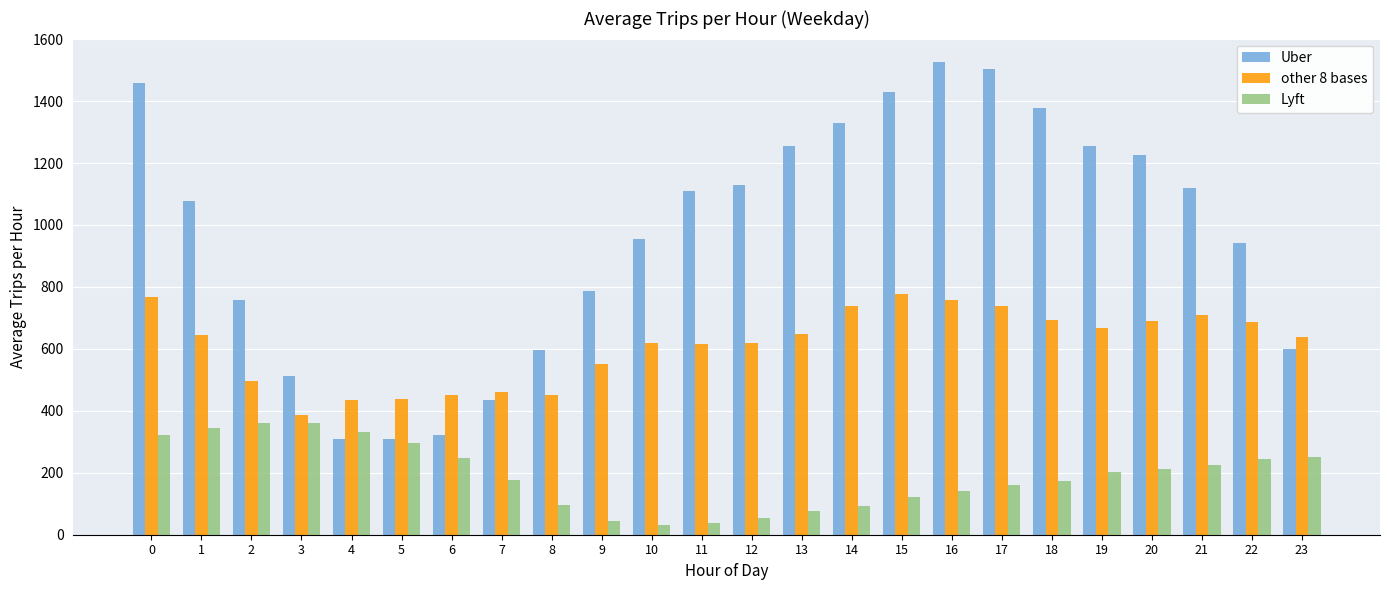

What are all the series names shown in the legend?

Uber, other 8 bases, Lyft